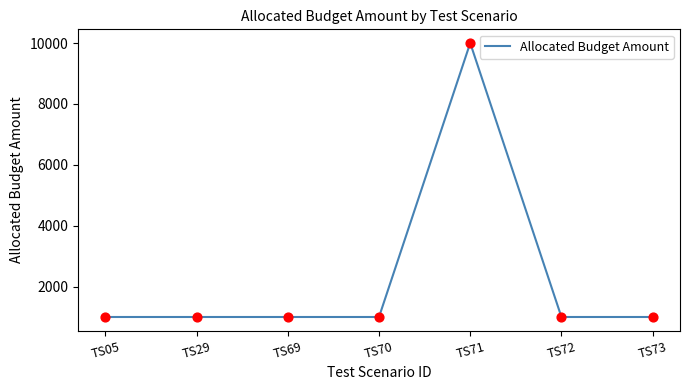

What is the change in value from TS71 to TS73?

-9000